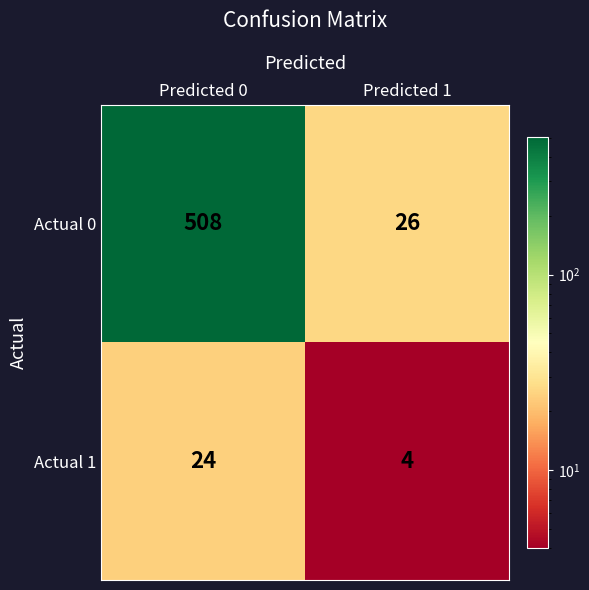

What is the sum of all Actual 0 values?

534